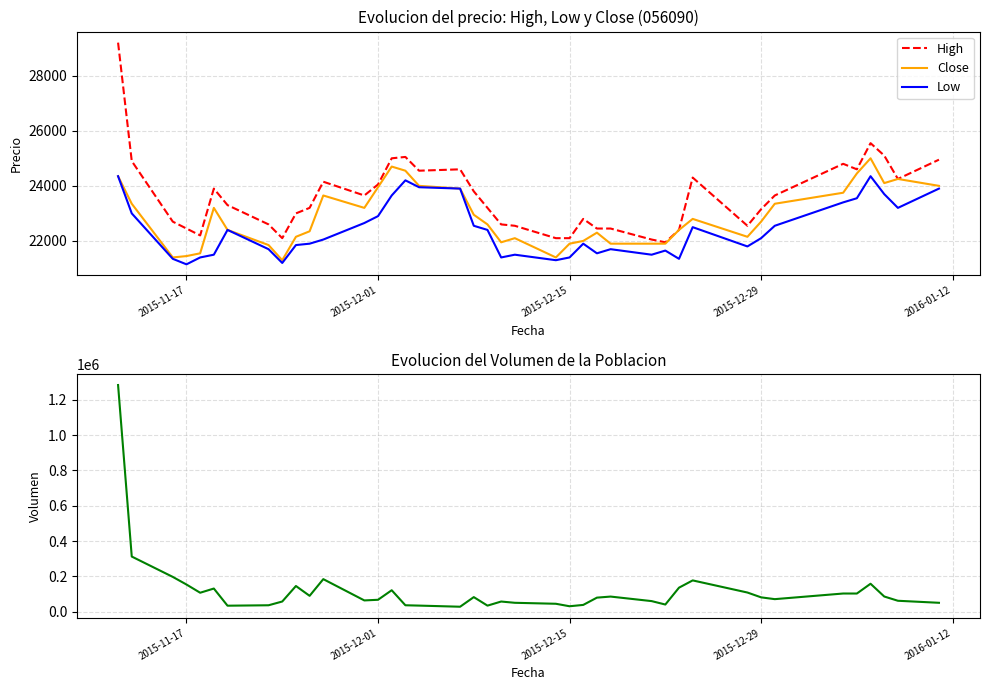

Reading left to right, what are all the values shown in this chart?

High: 29200	24900	22700	22450	22200	23900	23300	22600	22100	23000	23200	24150	23650	24050	25000	25050	24550	24600	23800	23200	22600	22550	22100	22100	22800	22450	22450	22050	21950	22400	24300	22550	23150	23650	24800	24600	25550	25100	24250	24950
Close: 24350	23350	21400	21450	21550	23200	22400	21850	21300	22150	22350	23650	23200	23950	24700	24550	24000	23900	22950	22600	21950	22100	21400	21900	22000	22300	21900	21900	21900	22400	22800	22150	22700	23350	23750	24450	25000	24100	24250	24000
Low: 24350	23000	21350	21150	21400	21500	22400	21700	21200	21850	21900	22050	22650	22900	23650	24200	23950	23900	22550	22400	21400	21500	21300	21400	21900	21550	21700	21500	21650	21350	22500	21800	22100	22550	23400	23550	24350	23700	23200	23900
Volume: 1284601	311997	196544	153367	106785	130600	33324	35751	57033	144961	89272	183920	63203	66848	120977	35766	33846	27464	82004	33680	56909	49754	44256	30142	37753	79005	85039	59334	39892	135525	176711	107986	80629	70446	102386	102292	157771	85478	61284	49774